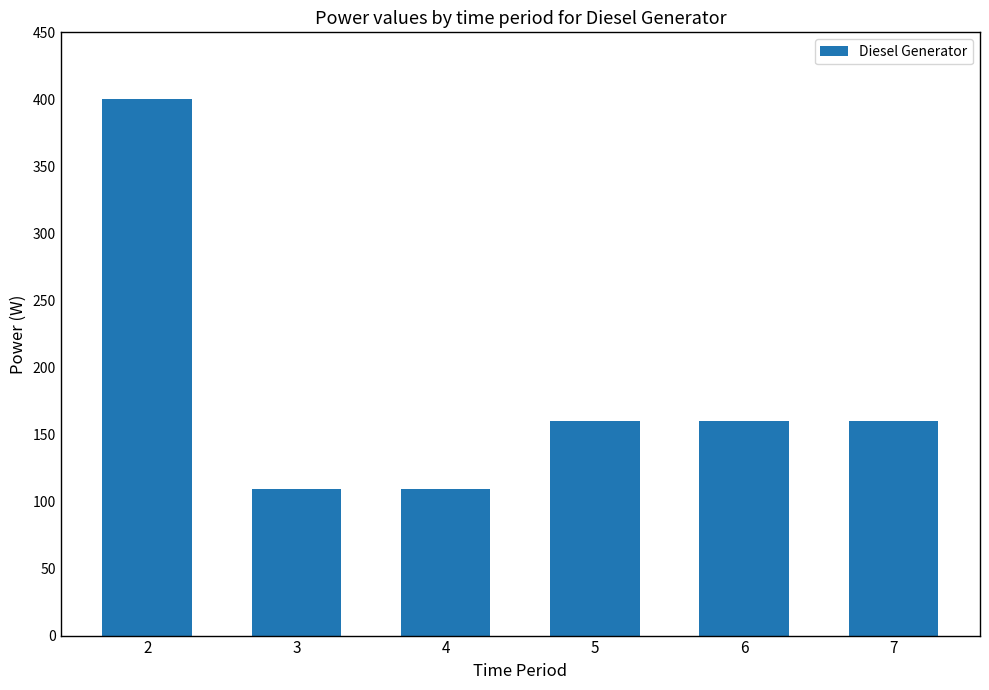

What is the value of the 1st bar from the left?

400